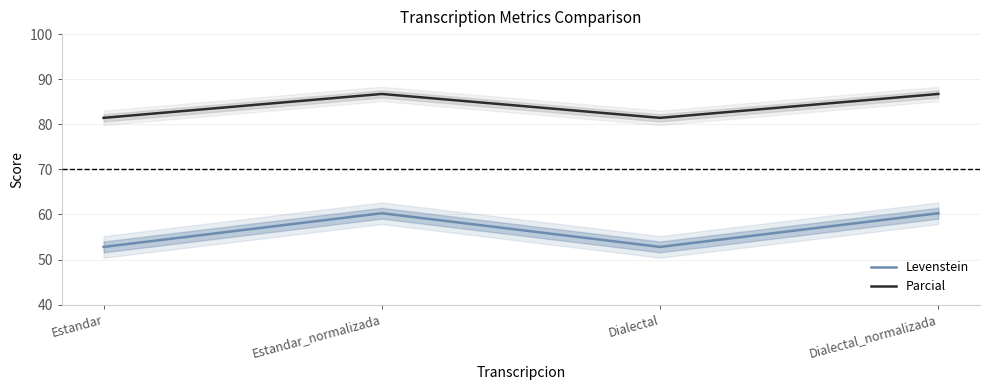

How many lines are shown in the chart?

2